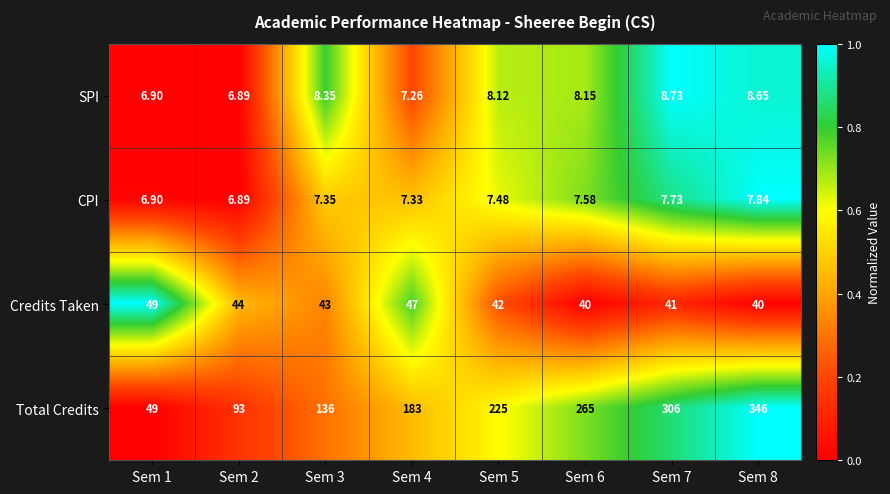

Which series changed the most between Sem 1 and Sem 4?

Total Credits